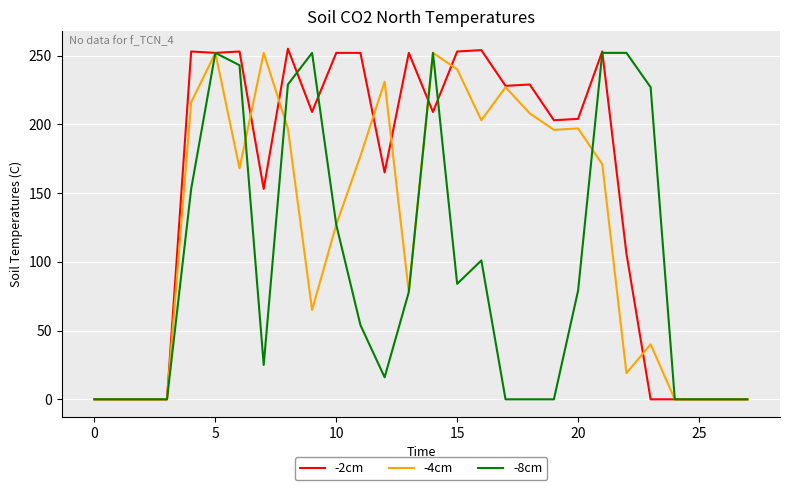

Which series has the largest range (max minus min)?

-2cm